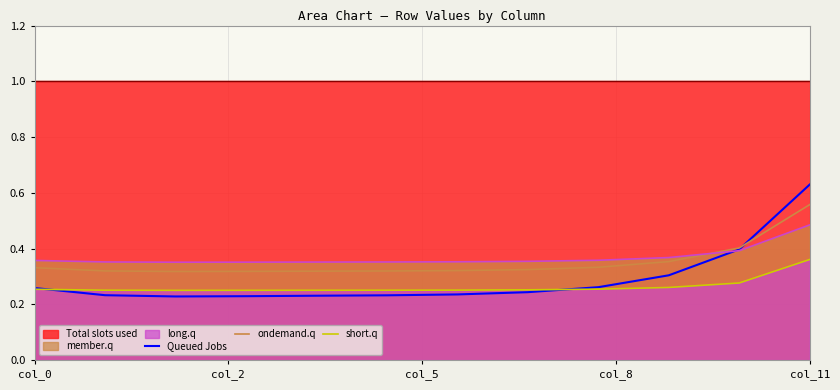

The value of Queued Jobs at 8 is 0.4. True or false?

False